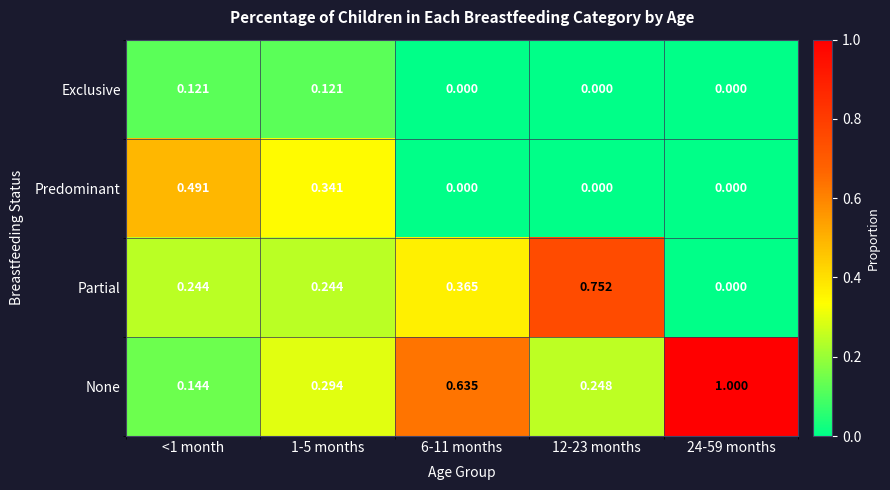

Which series has the largest total across all categories?

None